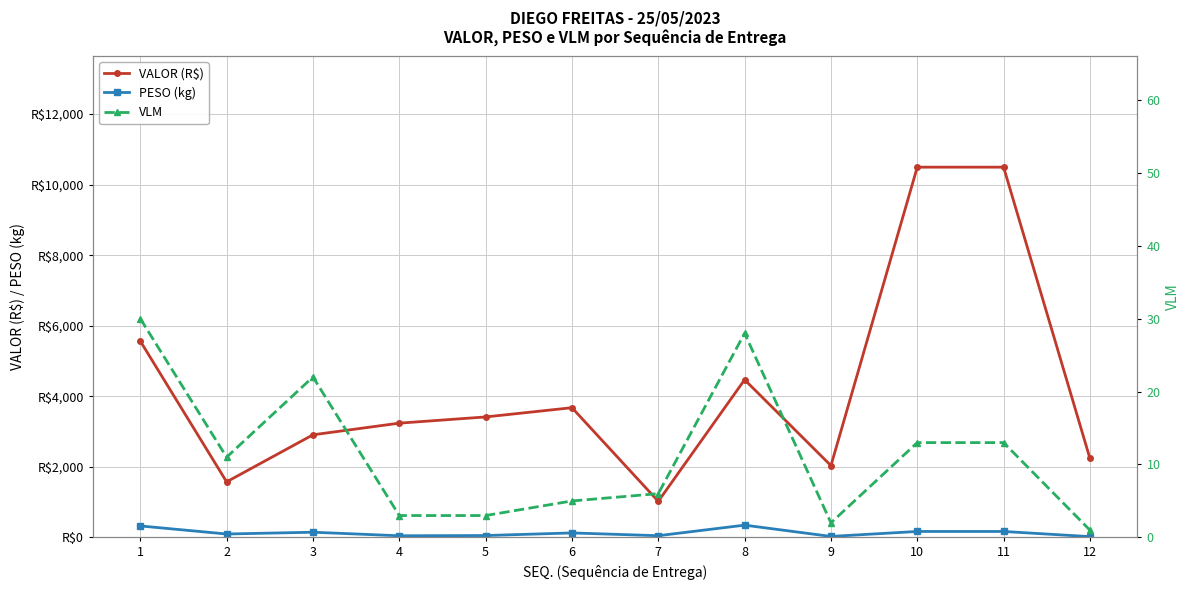

Reading right to left, what are all the values shown in this chart?

VALOR (R$): 2240.1	10494.2	10494.2	2034.9	4469.8	1022.8	3676.7	3414.7	3238.6	2908.4	1575.0	5565.2
PESO (kg): 22.4	168.9	168.9	27.9	348.0	48.8	127.2	53.3	46.7	147.3	96.7	325.1
VLM: 1.0	13.0	13.0	2.0	28.0	6.0	5.0	3.0	3.0	22.0	11.0	30.0